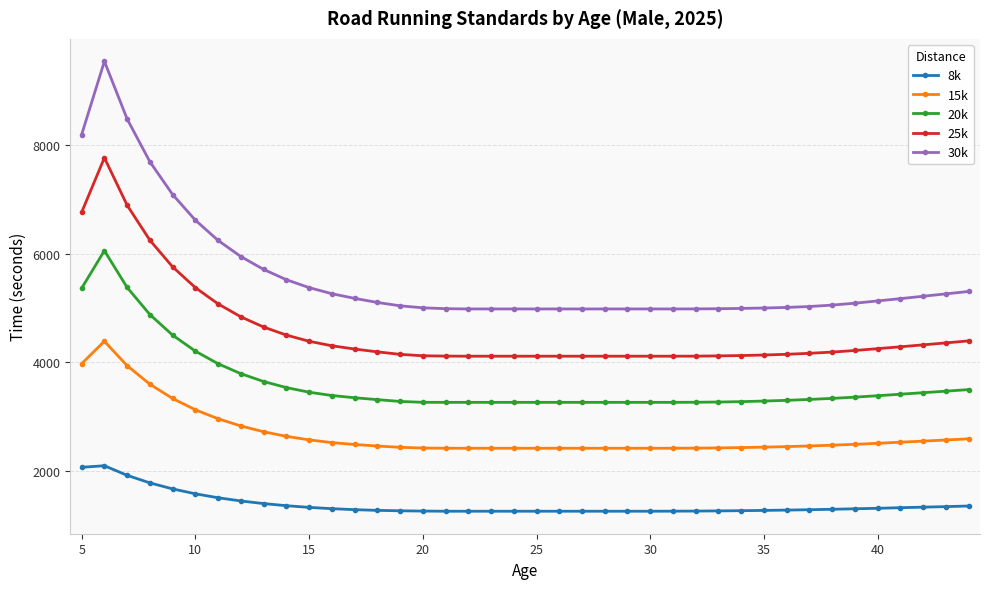

What is the lowest value of the 25k series?

4110